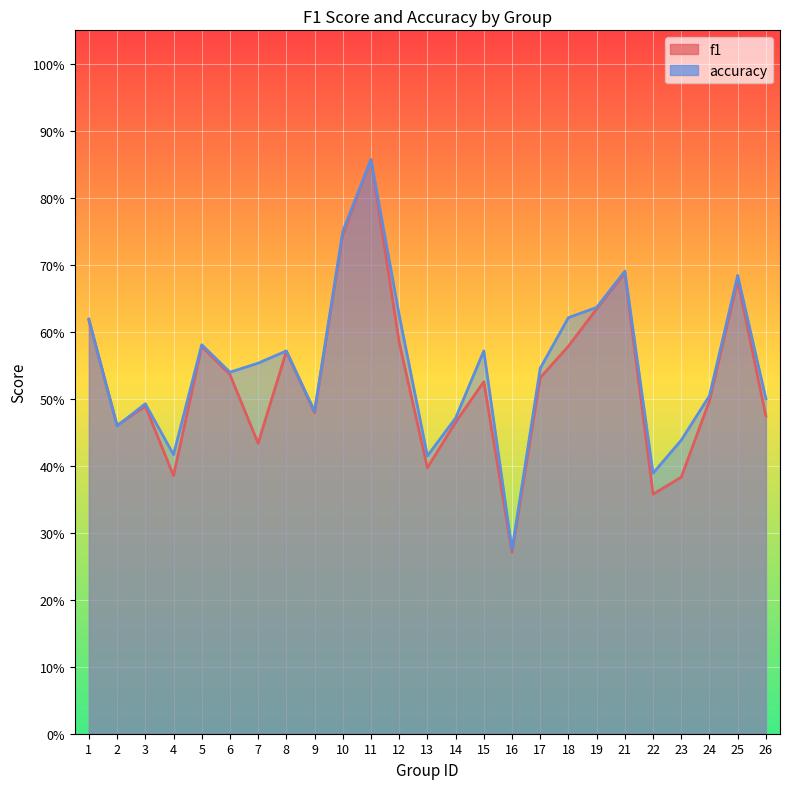

At which category is the sum across all series the highest?

11